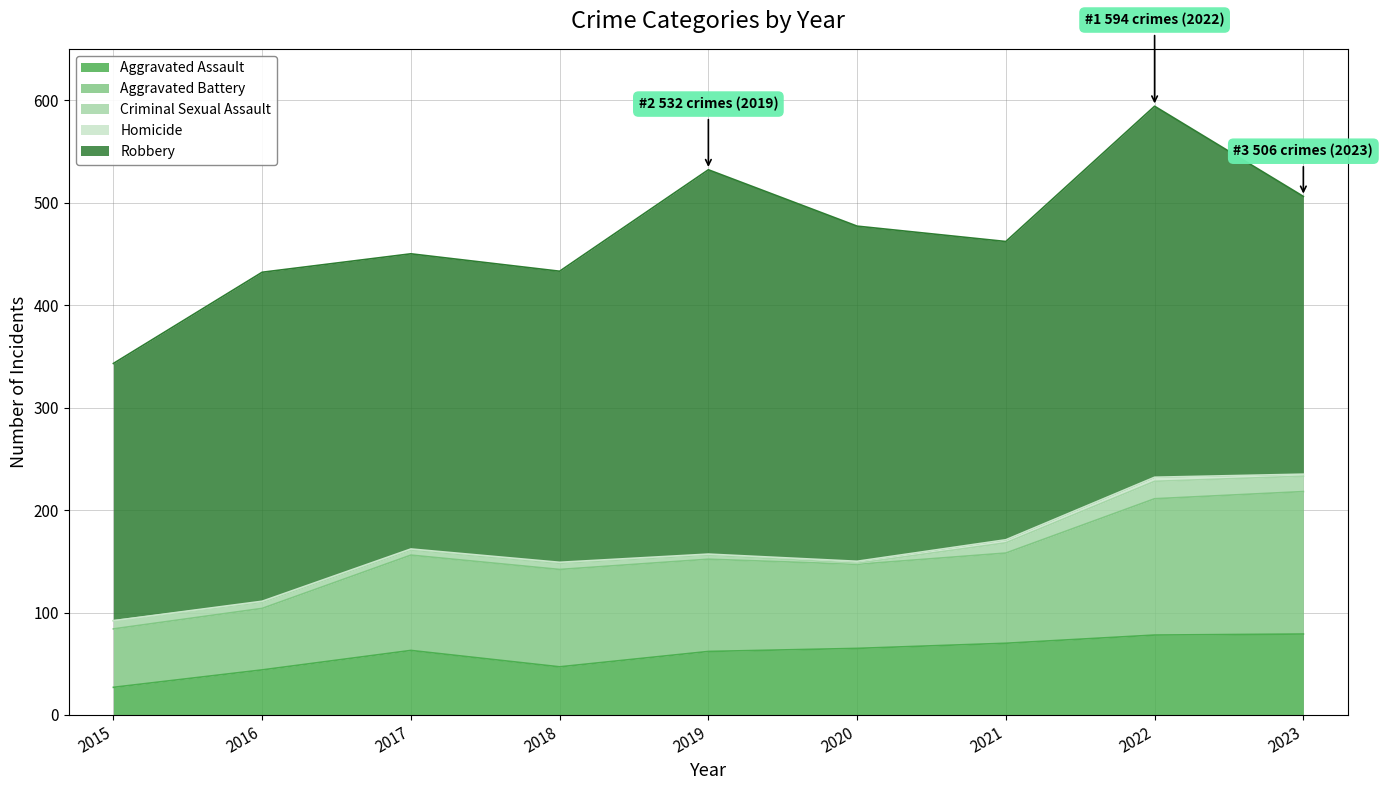

Is it true that Homicide equals 2 at 2019?

False